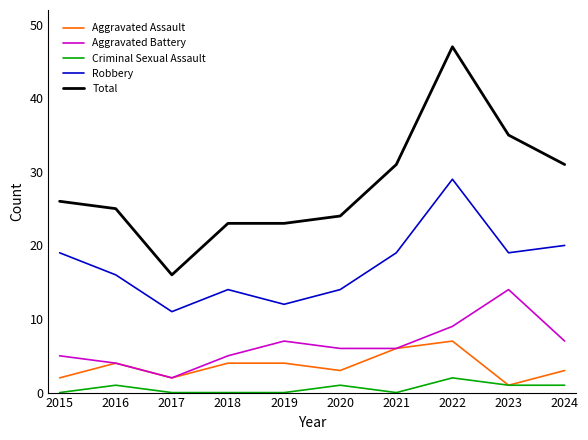

What is the difference between the highest and lowest values at 2019?

23